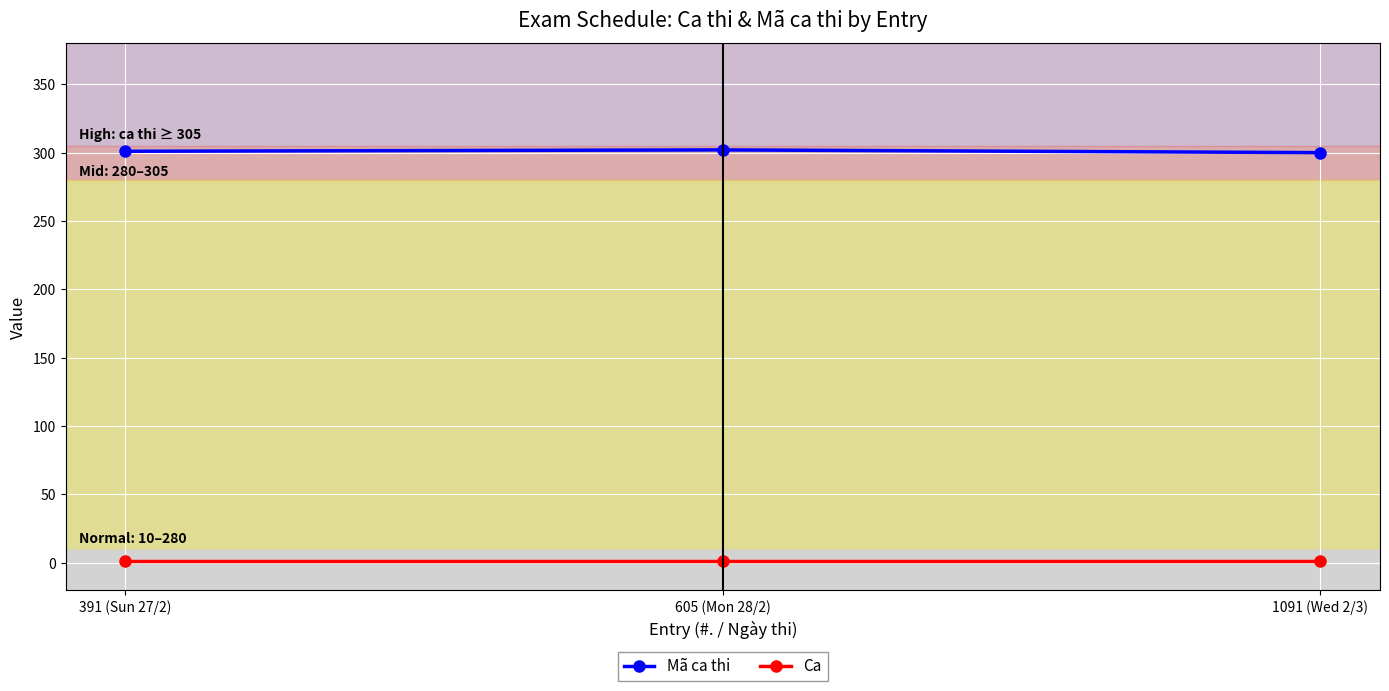

What is the sum of the Ca values at 391 (Sun 27/2) and 1091 (Wed 2/3)?

2